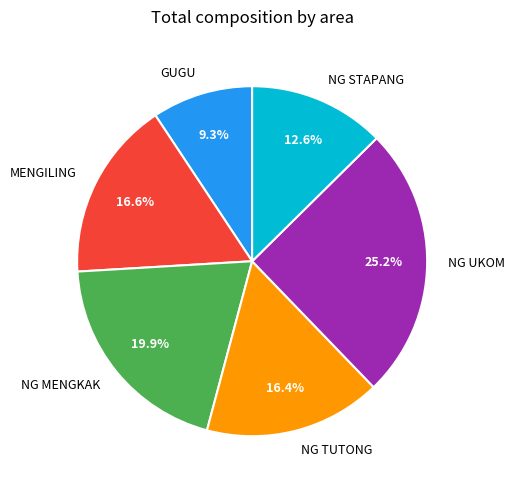

To the nearest percent, what percentage of the pie is NG UKOM?

25%